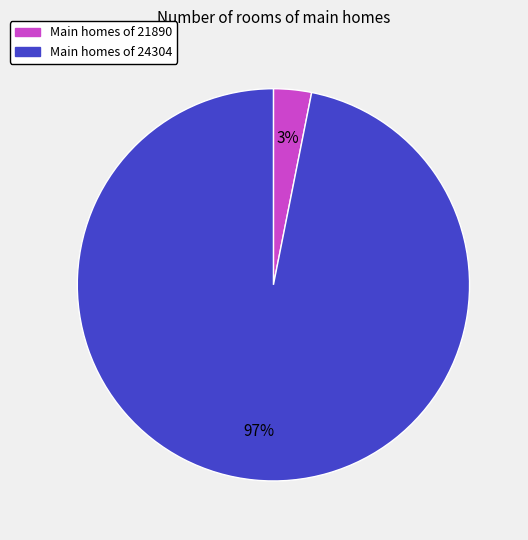

Does any single category account for the majority?

Yes